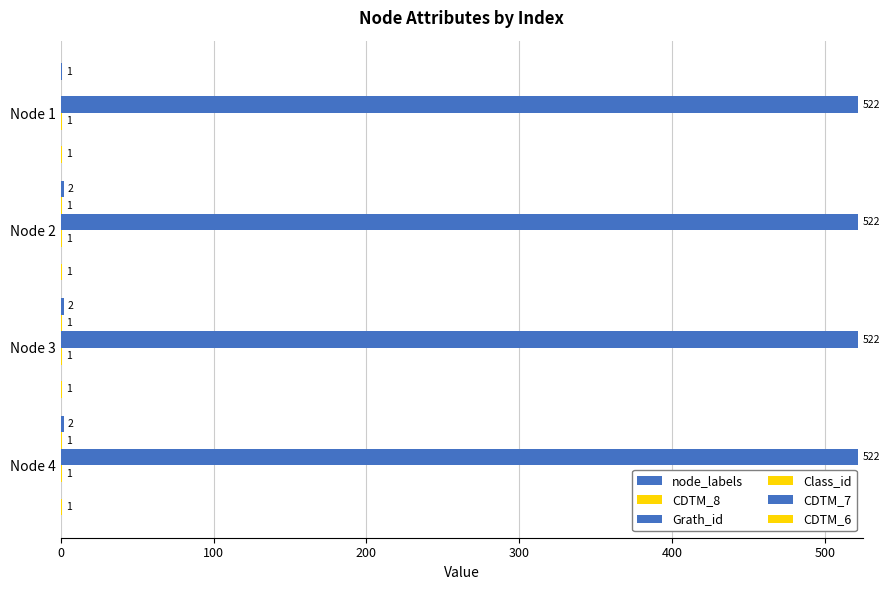

Count the number of categories in the chart.

4